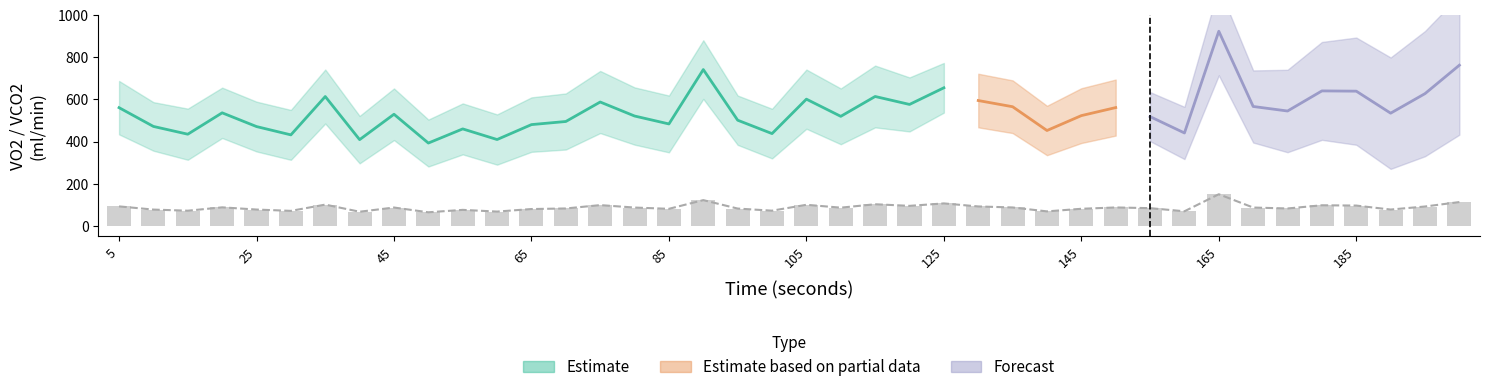

True or false: VO2 has a value of 136.4 at 30.

False